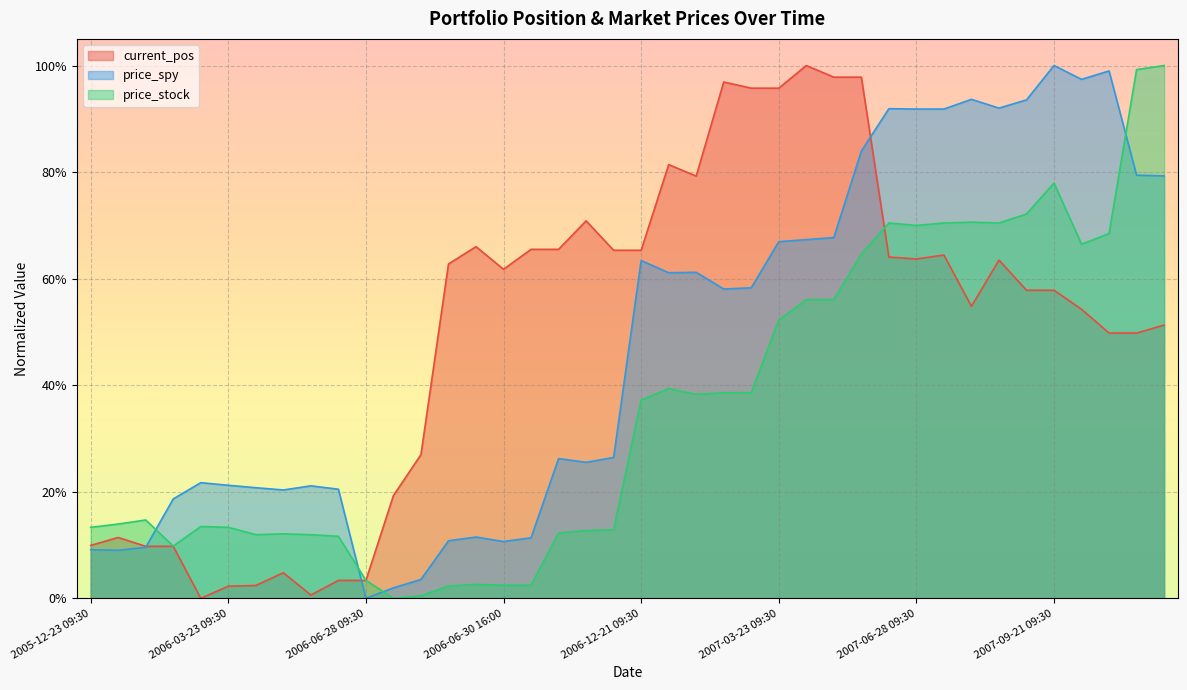

What is the total value across all series at 2007-12-20 09:30?

2.3